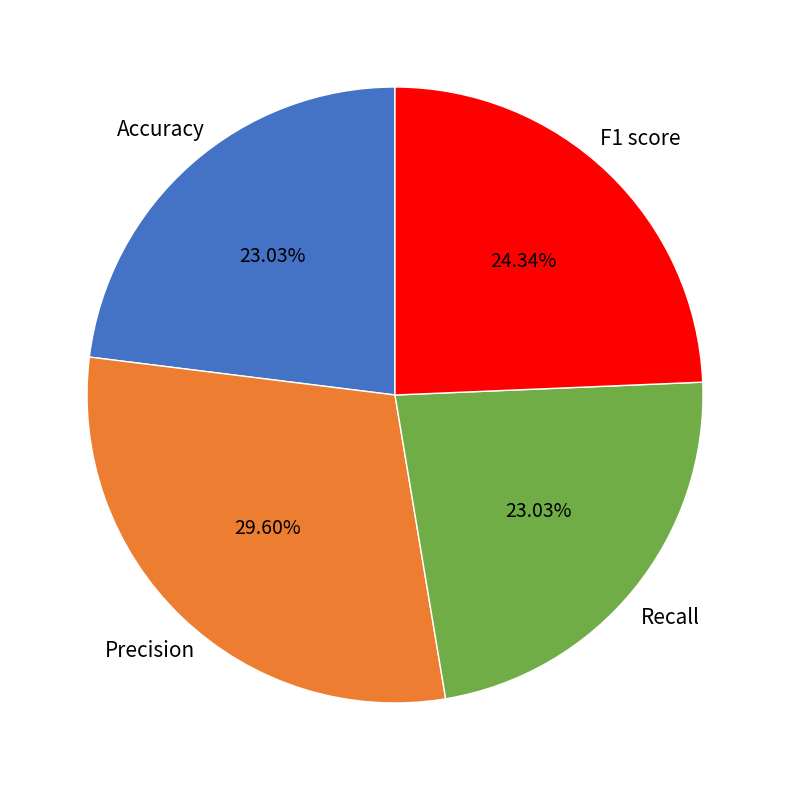

Count the number of slices in the pie.

4